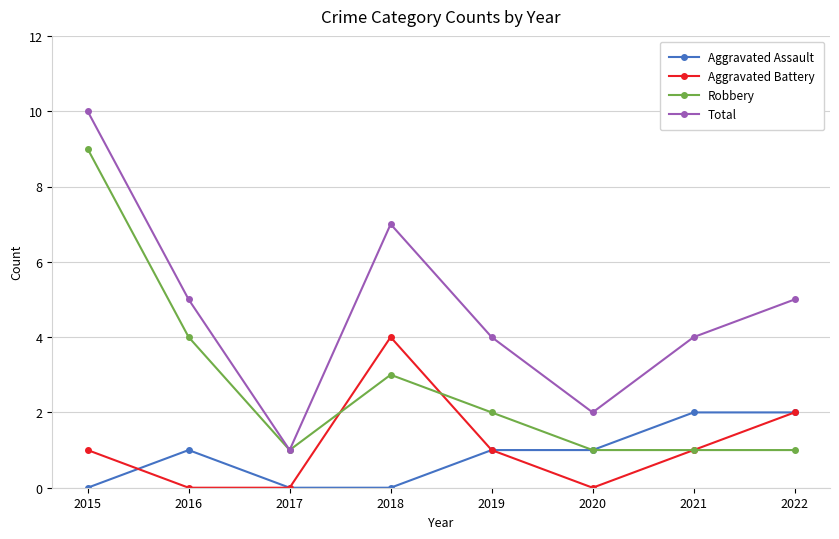

Reading left to right, what are all the values shown in this chart?

Aggravated Assault: 0	1	0	0	1	1	2	2
Aggravated Battery: 1	0	0	4	1	0	1	2
Robbery: 9	4	1	3	2	1	1	1
Total: 10	5	1	7	4	2	4	5